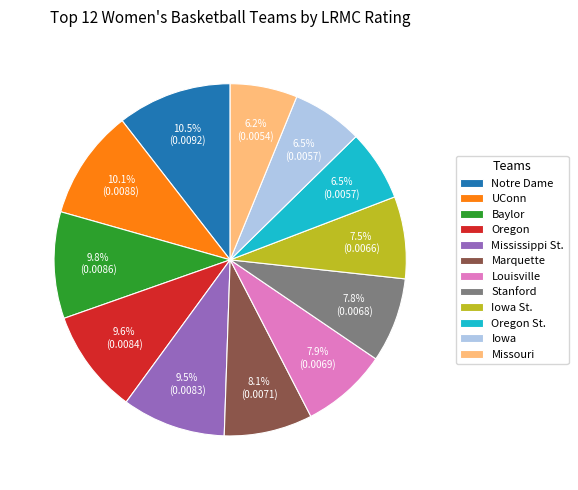

Does any single category account for the majority?

No